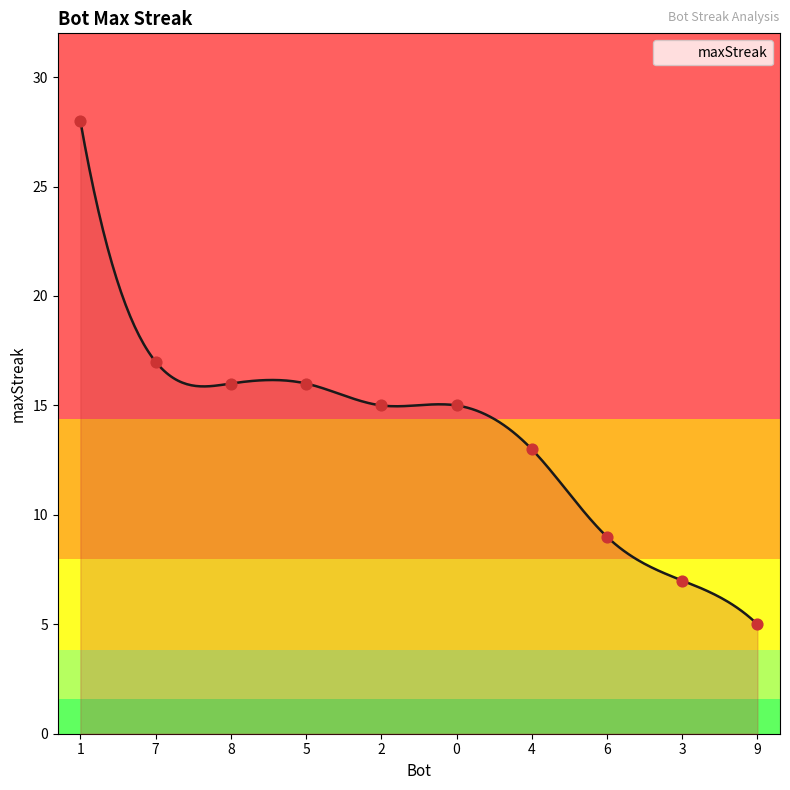

Approximately how many times larger is the value at 0 compared to 7?

0.9